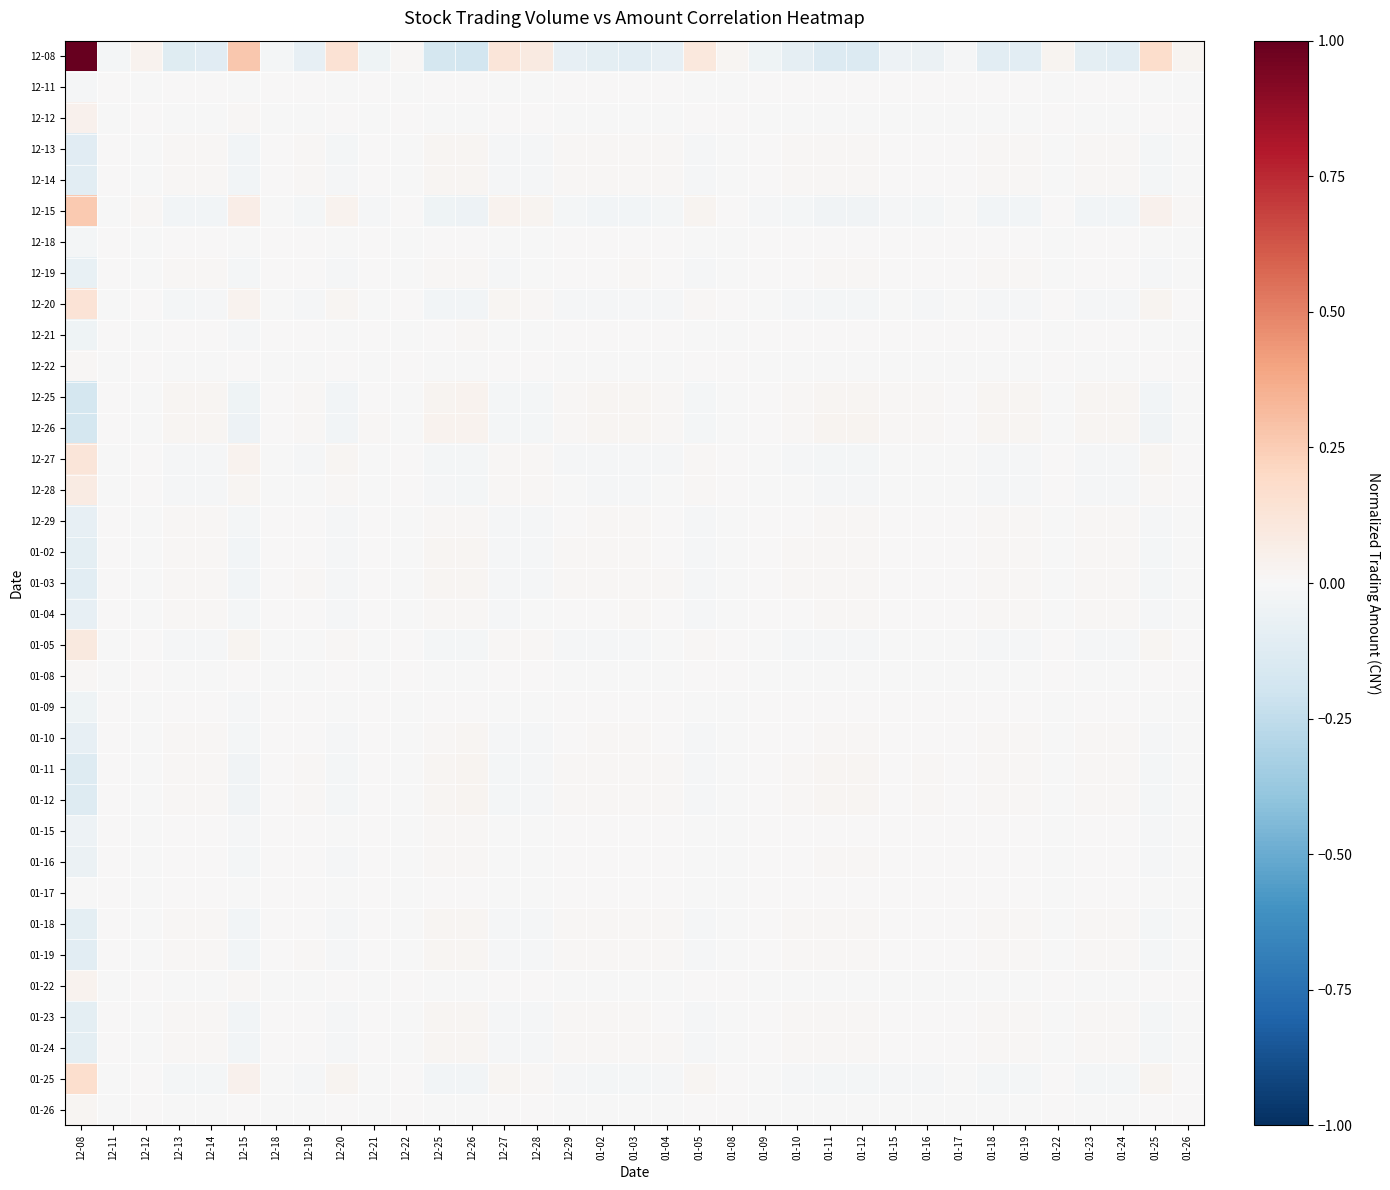

At 12-29, list the series in order from smallest to largest.

12-08, 12-15, 01-25, 12-20, 12-27, 01-05, 12-28, 12-12, 01-22, 01-26, 01-08, 12-22, 01-17, 12-11, 12-18, 01-09, 12-21, 01-15, 01-16, 12-19, 01-04, 12-29, 01-10, 01-23, 01-02, 01-24, 01-18, 01-19, 01-03, 12-14, 12-13, 01-11, 01-12, 12-25, 12-26